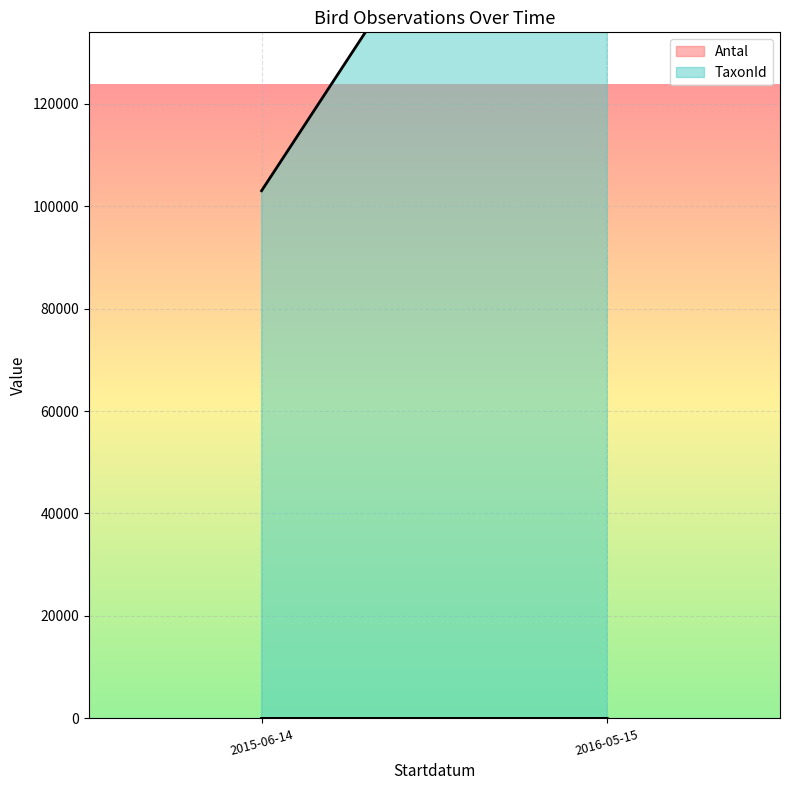

Which label corresponds to the largest value in the chart?

2016-05-15